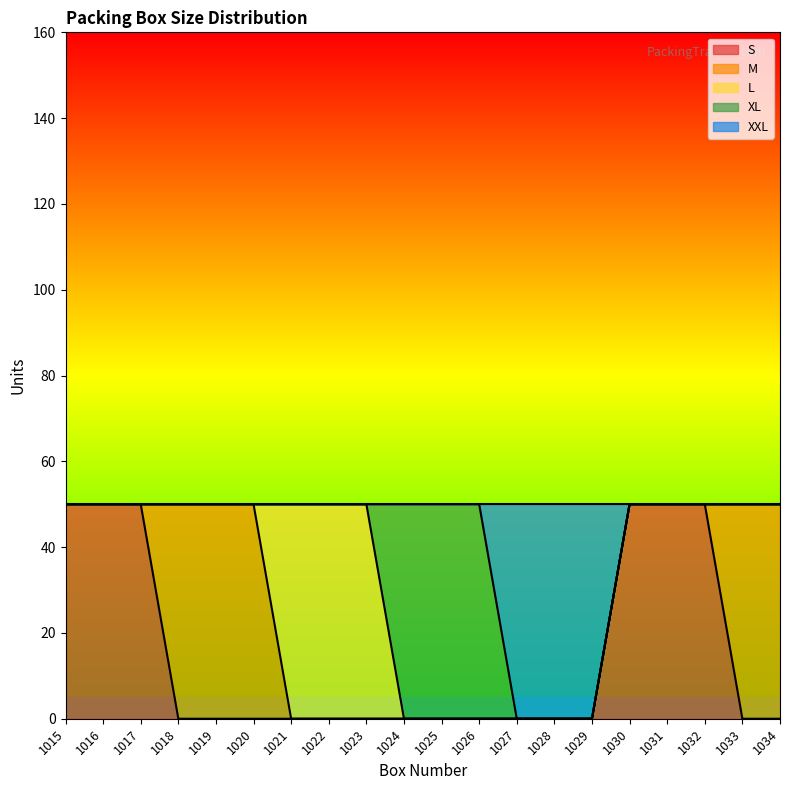

Which category has the highest value in the L series?

1021